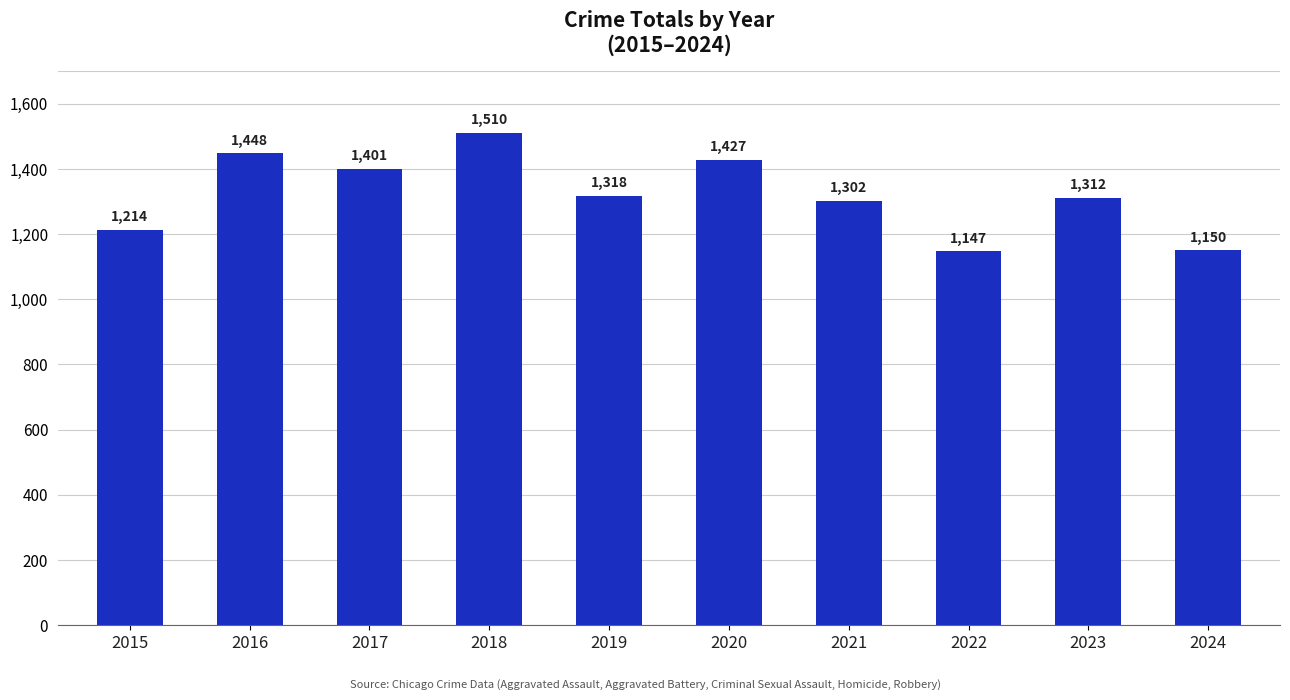

Rank the categories by value from highest to lowest.

2018, 2016, 2020, 2017, 2019, 2023, 2021, 2015, 2024, 2022